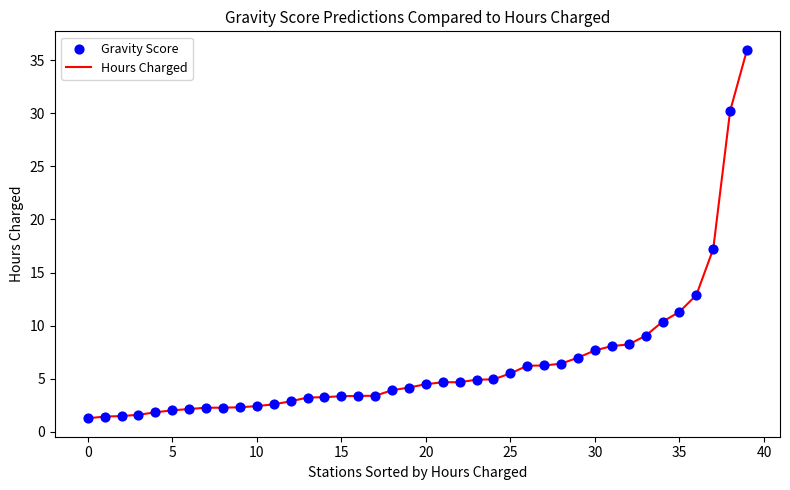

What is the greatest value displayed?

36.0